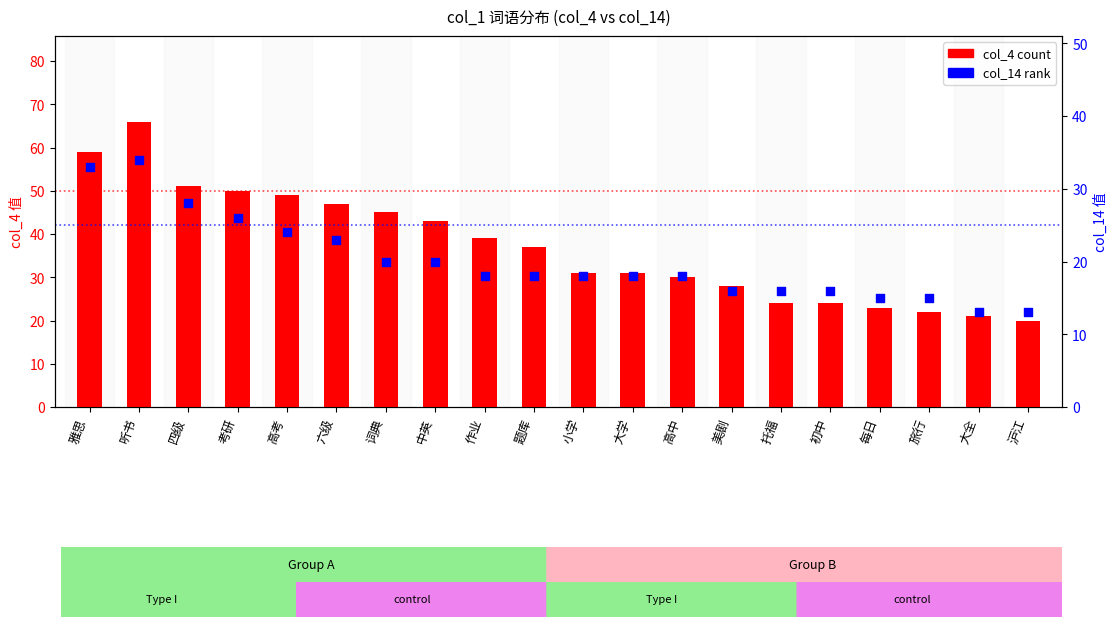

Which series has the largest total across all categories?

col_4 (count)